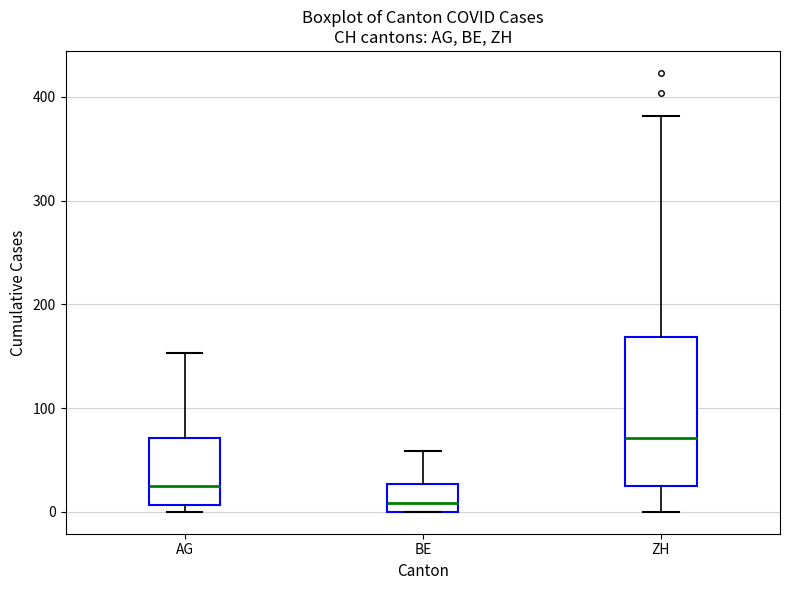

Reading left to right, transcribe this box plot: for each box, give where its median line is, the range the box spans, and where its two whiskers end, as read against the y-axis. The values are not printed on the chart, so give them approximately, as read against the axis.

AG: median 20, box 10 to 70, whiskers 0 to 150
BE: median 10, box 0 to 30, whiskers 0 to 60
ZH: median 70, box 30 to 170, whiskers 0 to 380